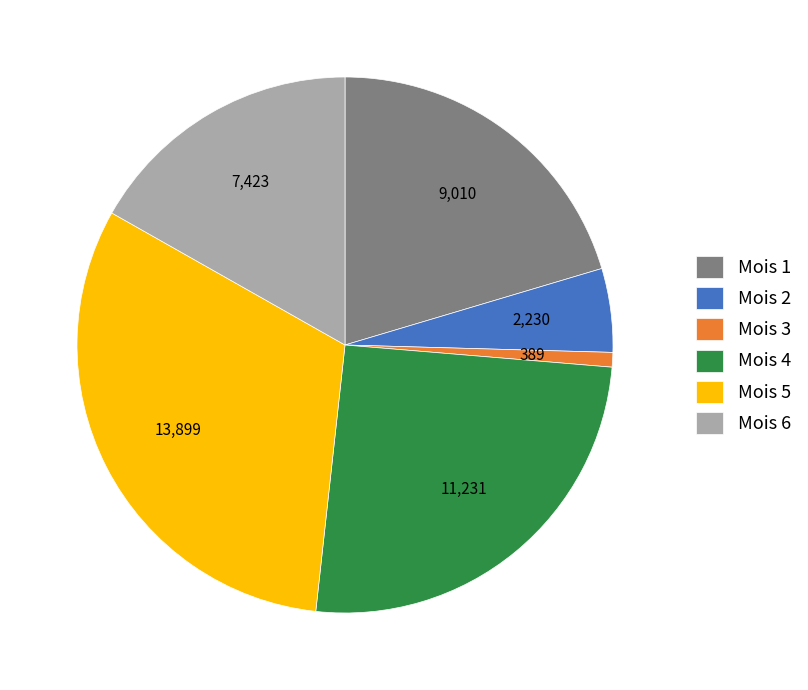

Combined, do Mois 3 and Mois 6 account for over 50%?

No